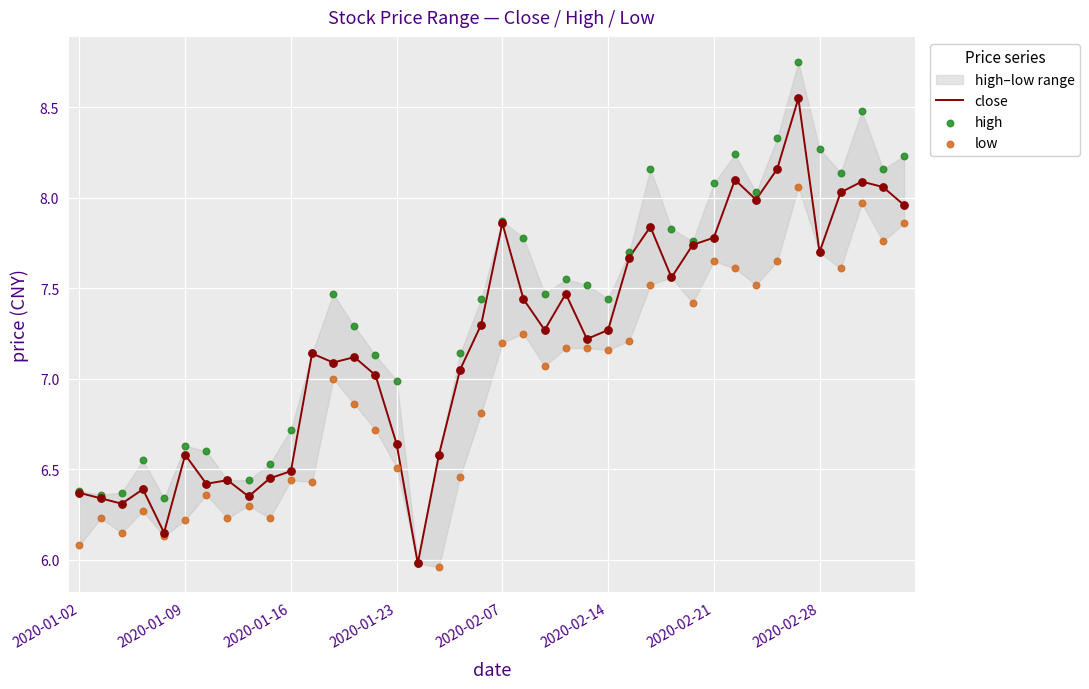

Which series contains the highest Y value?

high